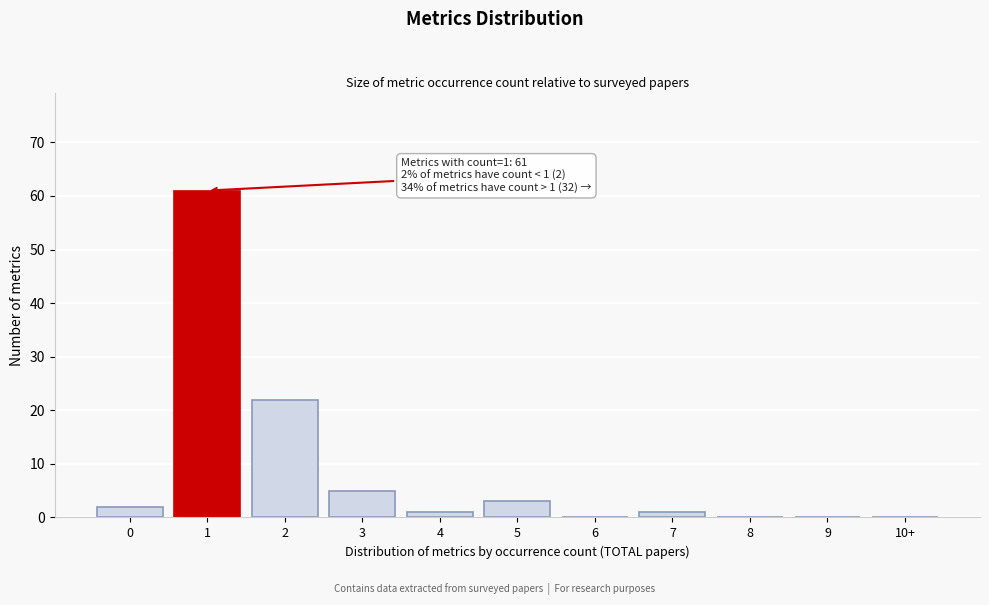

Reading left to right, transcribe all the data shown in this chart.

0=2	1=61	2=22	3=5	4=1	5=3	6=0	7=1	8=0	9=0	10+=0